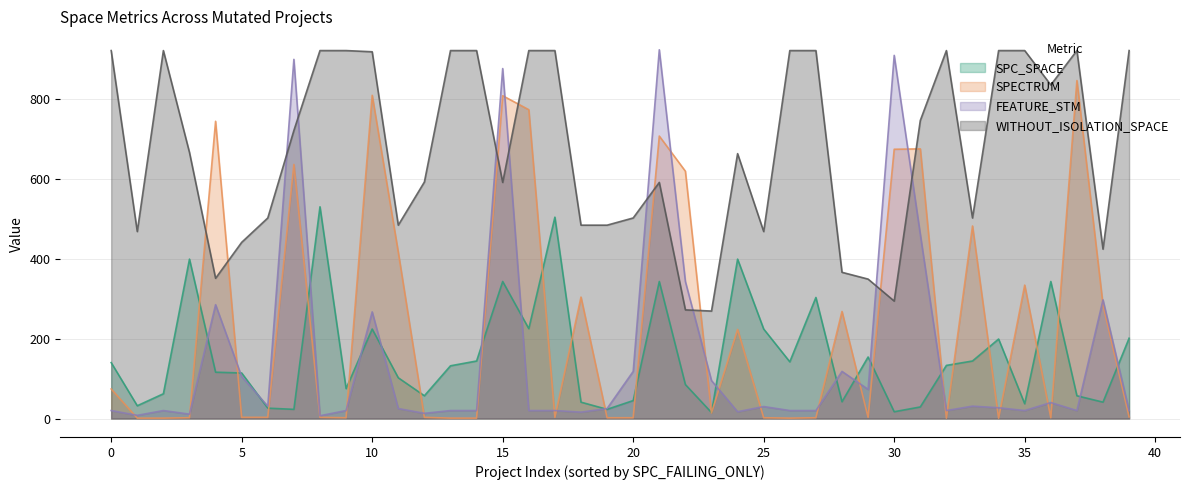

Which series has the largest total across all categories?

WITHOUT_ISOLATION_SPACE